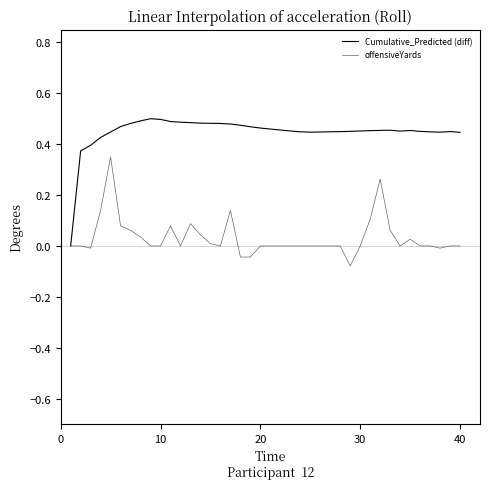

Reading left to right, extract all data points from this chart.

Cumulative_Predicted (diff): 0.0	0.4	0.4	0.4	0.4	0.5	0.5	0.5	0.5	0.5	0.5	0.5	0.5	0.5	0.5	0.5	0.5	0.5	0.5	0.5	0.5	0.5	0.5	0.4	0.4	0.4	0.4	0.4	0.5	0.5	0.5	0.5	0.5	0.5	0.5	0.5	0.4	0.4	0.4	0.4
offensiveYards: 0.0	0.0	-0.0	0.1	0.3	0.1	0.1	0.0	0.0	0.0	0.1	0.0	0.1	0.0	0.0	0.0	0.1	-0.0	-0.0	0.0	0.0	0.0	0.0	0.0	0.0	0.0	0.0	0.0	-0.1	0.0	0.1	0.3	0.1	0.0	0.0	0.0	0.0	-0.0	0.0	0.0